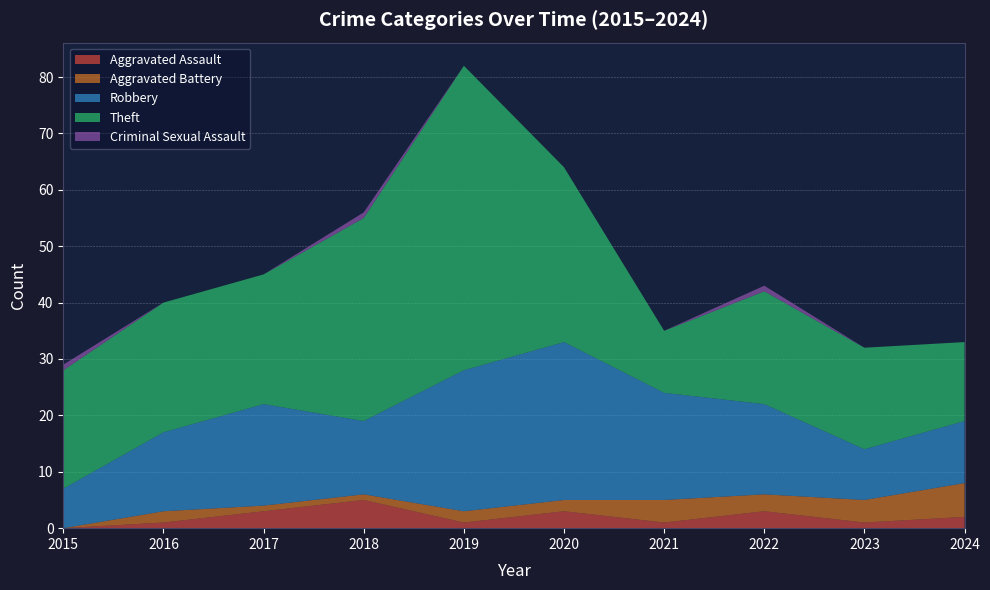

Reading left to right, transcribe all the data shown in this chart.

Aggravated Assault: 0	1	3	5	1	3	1	3	1	2
Aggravated Battery: 0	2	1	1	2	2	4	3	4	6
Robbery: 7	14	18	13	25	28	19	16	9	11
Theft: 21	23	23	36	54	31	11	20	18	14
Criminal Sexual Assault: 1	0	0	1	0	0	0	1	0	0